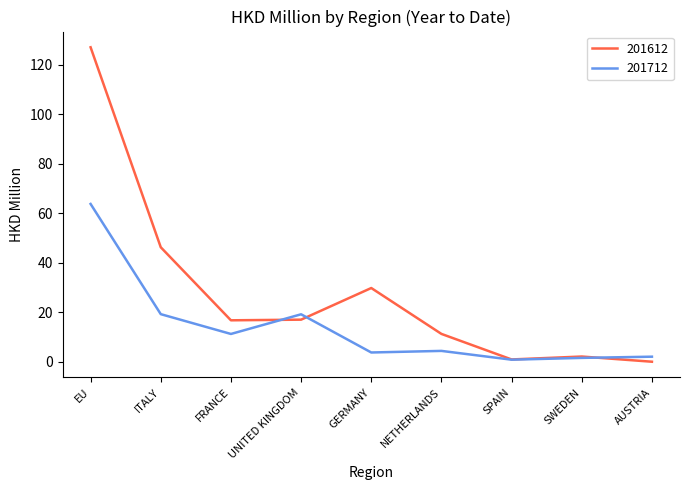

At which category does 201712 reach its first local valley?

FRANCE